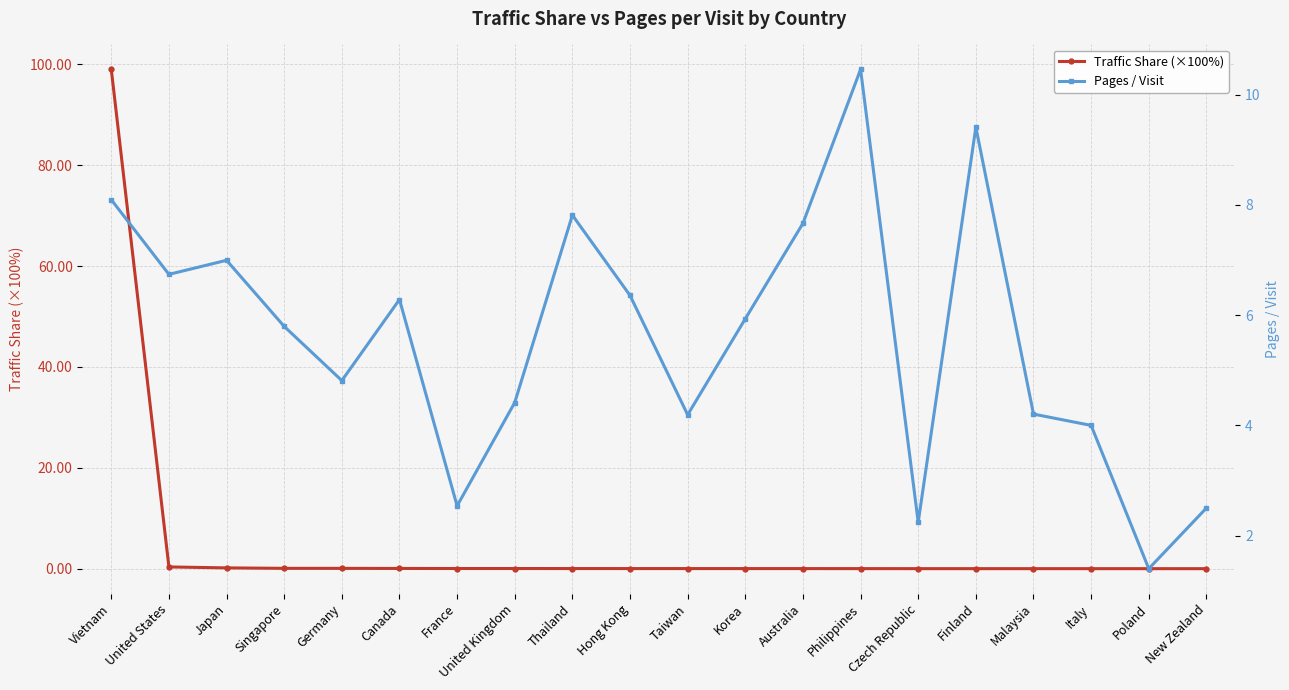

Does the chart display data point markers on the line(s)?

Yes